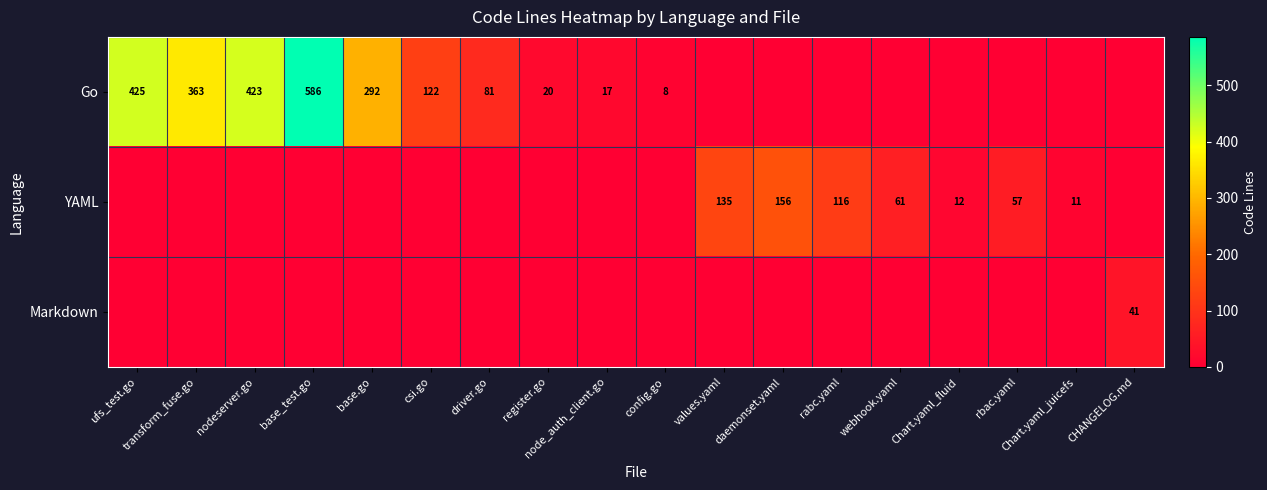

Is it true that YAML equals 18 at Chart.yaml_juicefs?

False